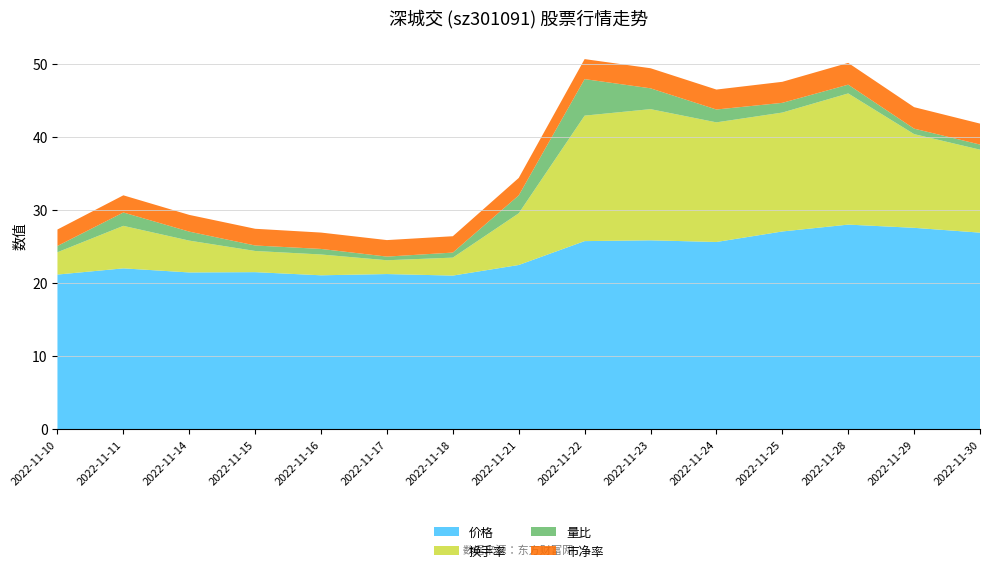

Reading left to right, transcribe all the data shown in this chart.

价格: 2022-11-10=21.1	2022-11-11=22.0	2022-11-14=21.4	2022-11-15=21.5	2022-11-16=21.1	2022-11-17=21.2	2022-11-18=21.0	2022-11-21=22.5	2022-11-22=25.7	2022-11-23=25.8	2022-11-24=25.6	2022-11-25=27.1	2022-11-28=28.0	2022-11-29=27.6	2022-11-30=26.9
换手率: 2022-11-10=3.1	2022-11-11=5.8	2022-11-14=4.4	2022-11-15=2.9	2022-11-16=2.9	2022-11-17=1.9	2022-11-18=2.5	2022-11-21=7.1	2022-11-22=17.2	2022-11-23=18.0	2022-11-24=16.4	2022-11-25=16.3	2022-11-28=18.0	2022-11-29=12.8	2022-11-30=11.4
量比: 2022-11-10=0.9	2022-11-11=1.8	2022-11-14=1.2	2022-11-15=0.8	2022-11-16=0.8	2022-11-17=0.5	2022-11-18=0.7	2022-11-21=2.5	2022-11-22=5.0	2022-11-23=2.9	2022-11-24=1.8	2022-11-25=1.3	2022-11-28=1.2	2022-11-29=0.8	2022-11-30=0.7
市净率: 2022-11-10=2.2	2022-11-11=2.4	2022-11-14=2.3	2022-11-15=2.3	2022-11-16=2.2	2022-11-17=2.3	2022-11-18=2.2	2022-11-21=2.4	2022-11-22=2.7	2022-11-23=2.8	2022-11-24=2.7	2022-11-25=2.9	2022-11-28=3.0	2022-11-29=2.9	2022-11-30=2.9